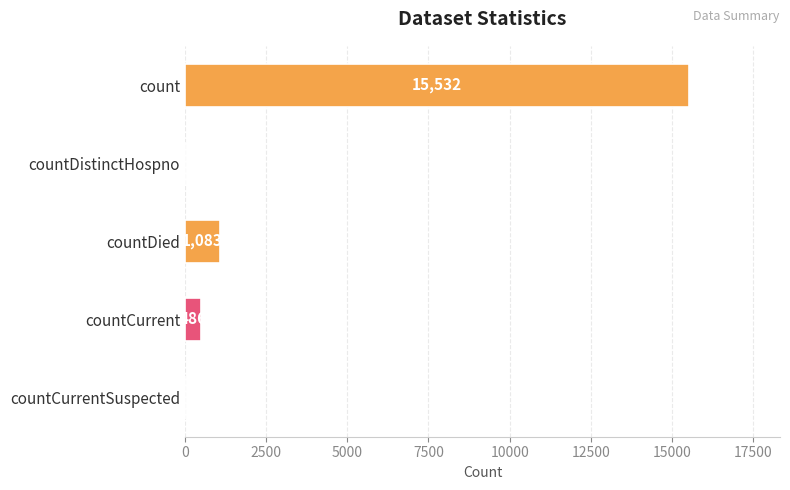

Read the value at countDied.

1083